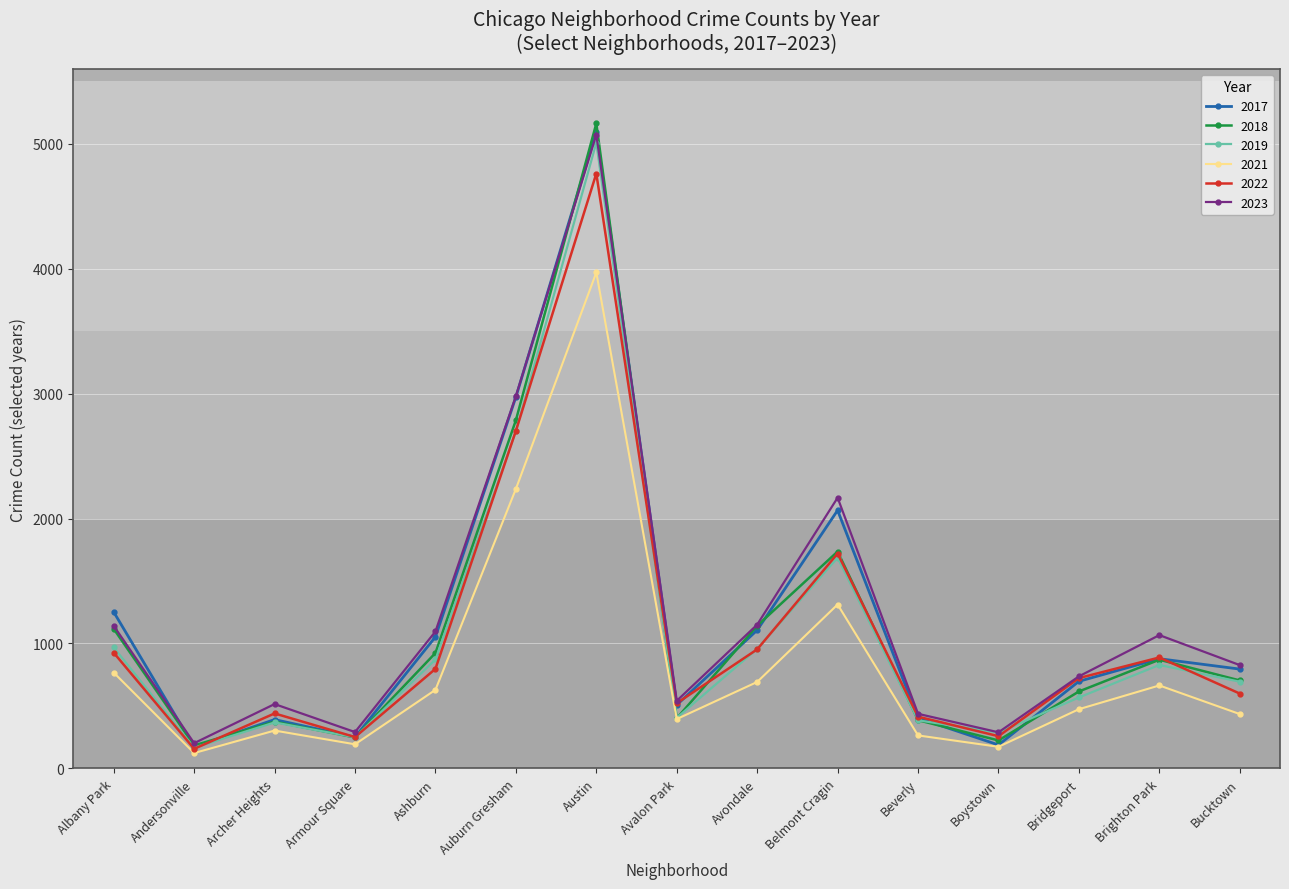

Is it true that 2017 equals 403 at Beverly?

True